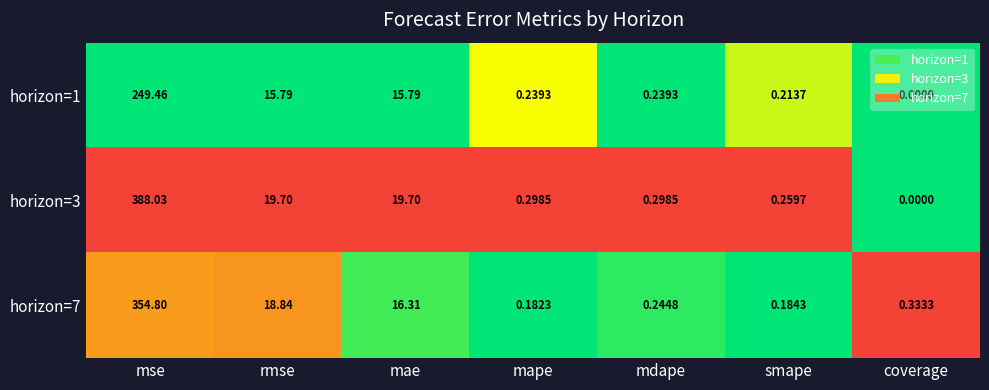

At which category is the sum across all series the highest?

mse